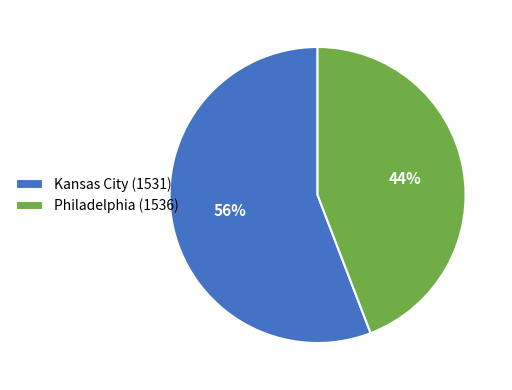

To the nearest percent, what is the combined percentage of Kansas City (1531) and Philadelphia (1536)?

100%